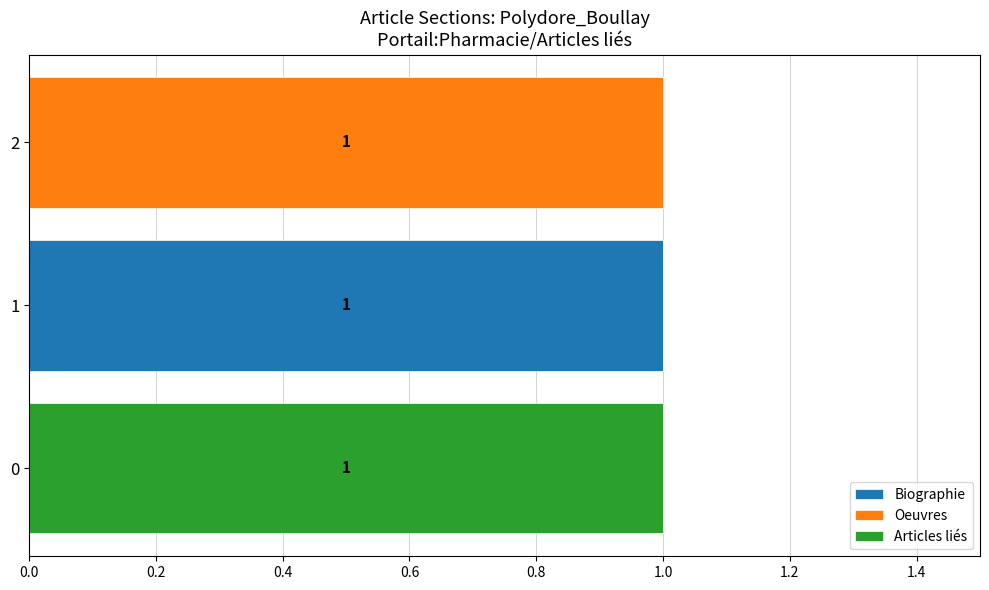

What are all the series names shown in the legend?

Biographie, Oeuvres, Articles liés